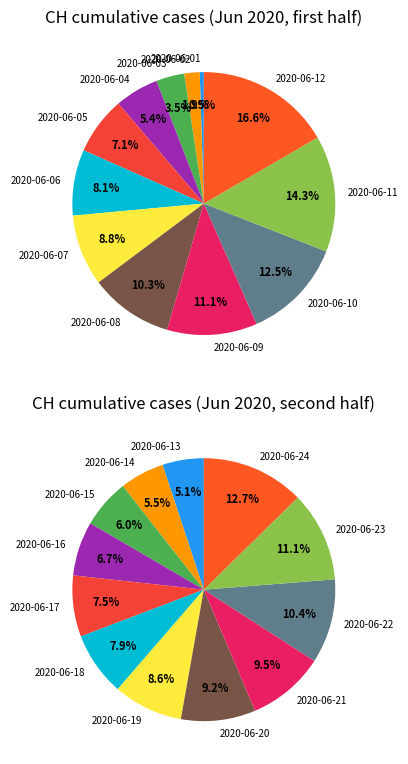

The 2020-06-10 slice represents 12% of the pie. True or false?

True